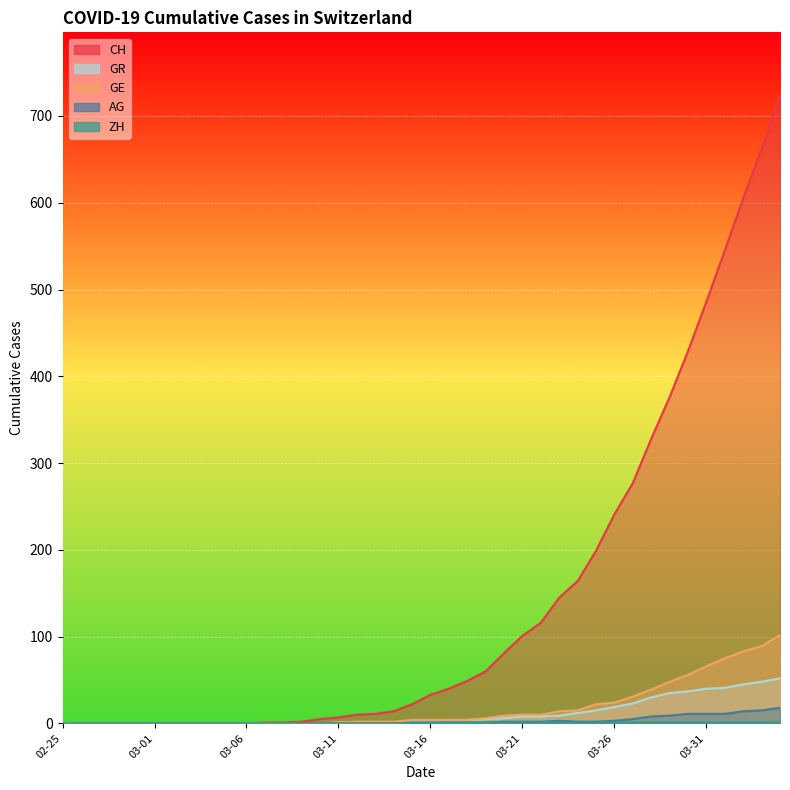

What is the difference between the highest and lowest values at 2020-03-30?

428